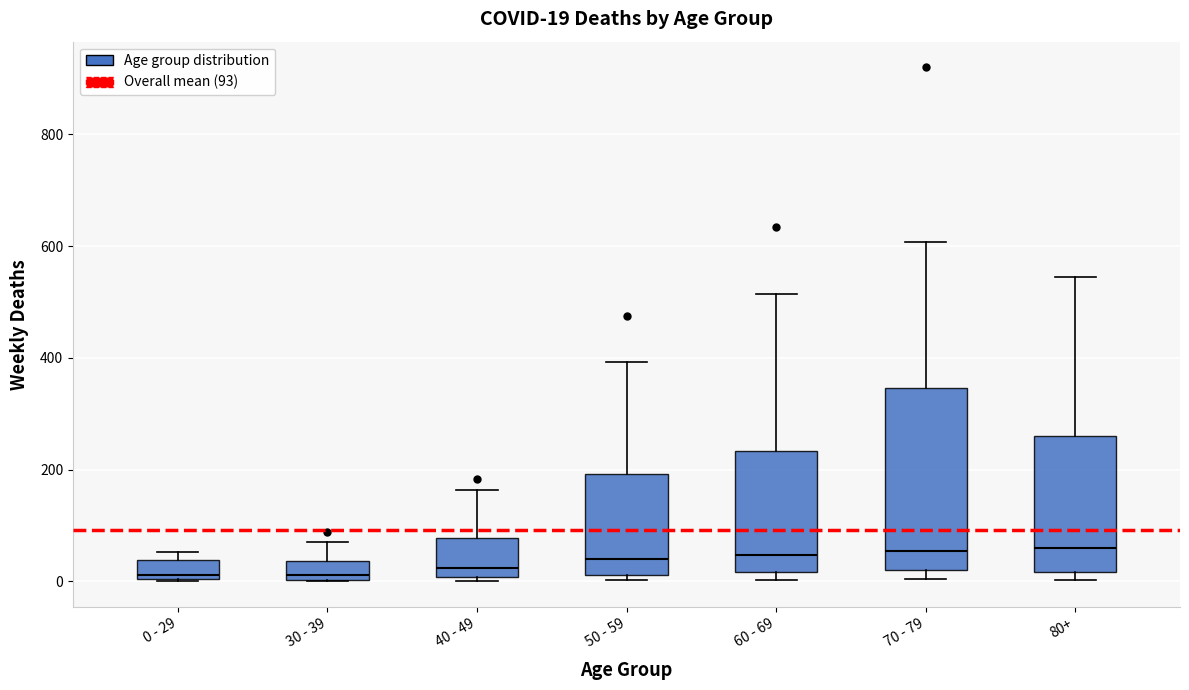

Comparing the boxes themselves (not the whiskers), which one is the tallest?

70 - 79